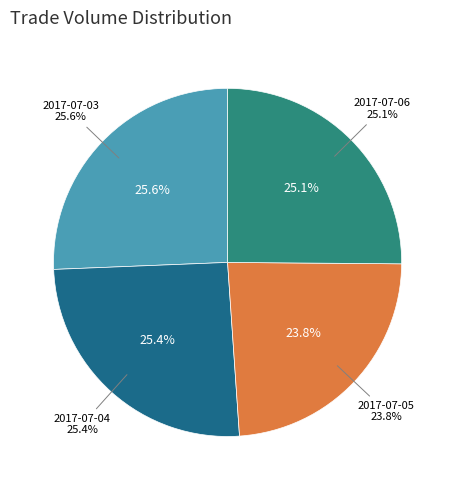

What is the ratio of the value at 2017-07-03 to the value at 2017-07-06?

1.0